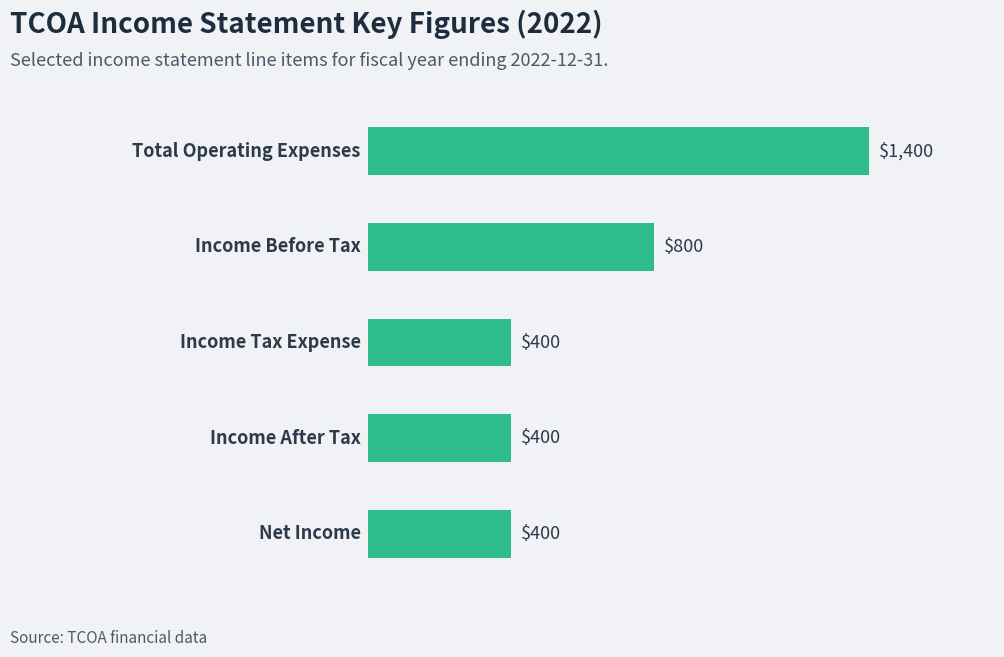

What is the maximum value shown in the chart?

1400